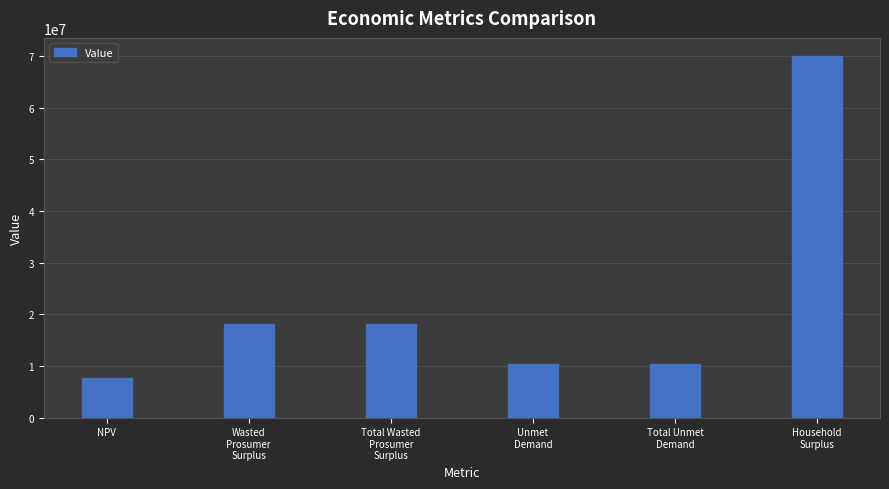

What is the sum of the values at NPV and Household
Surplus?

77704373.5